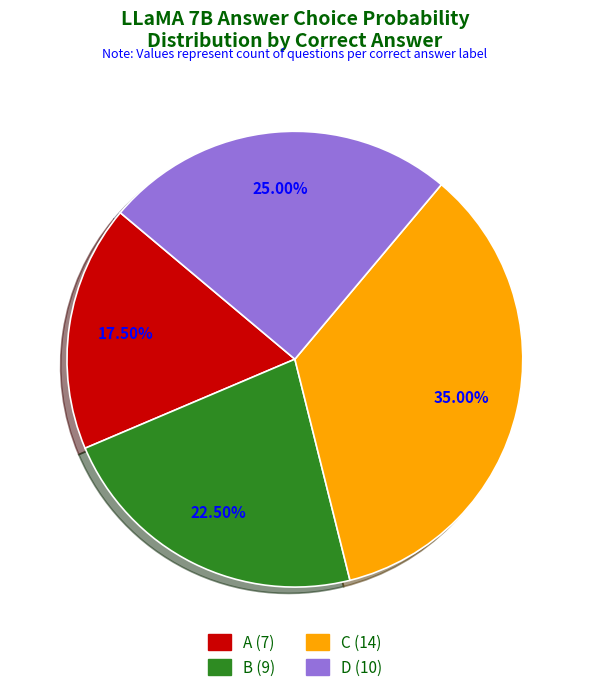

How many segments does this pie chart have?

4